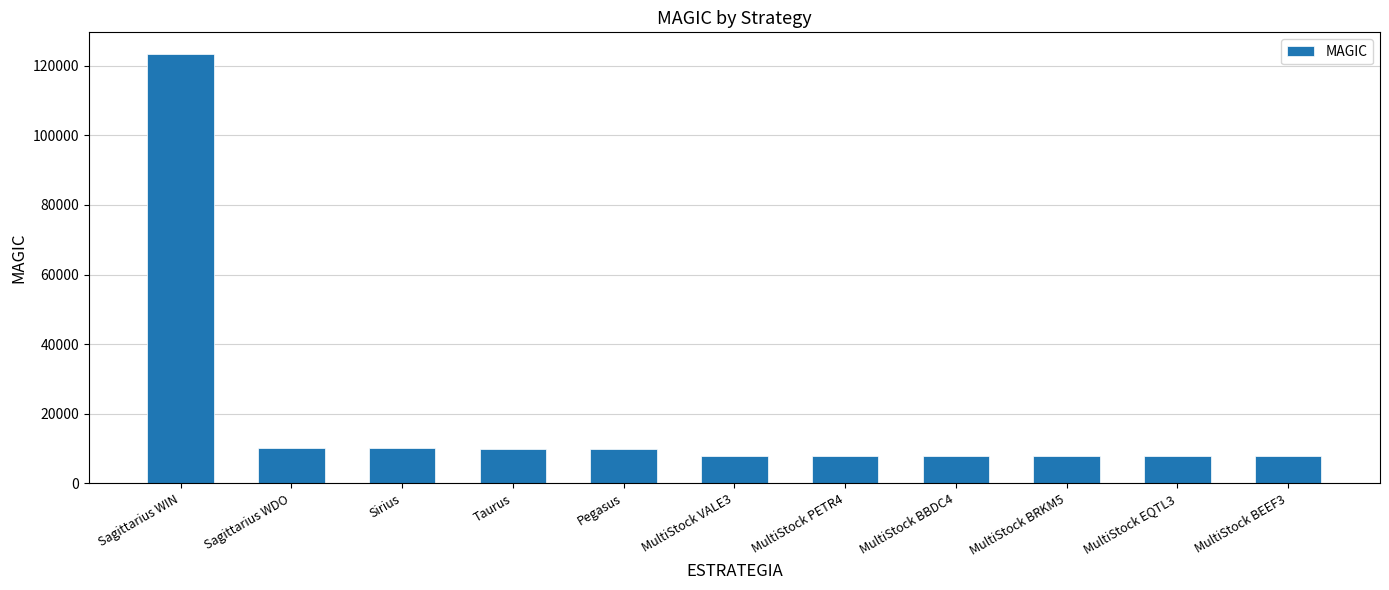

What is the minimum value shown in the chart?

7771